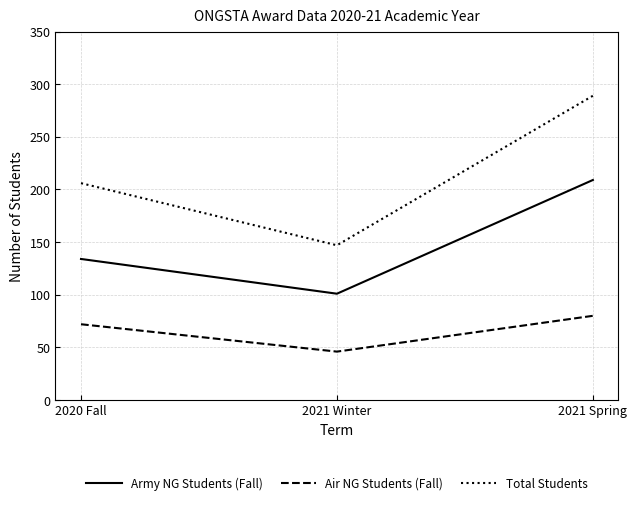

What are all the series names shown in the legend?

Army NG Students (Fall), Air NG Students (Fall), Total Students